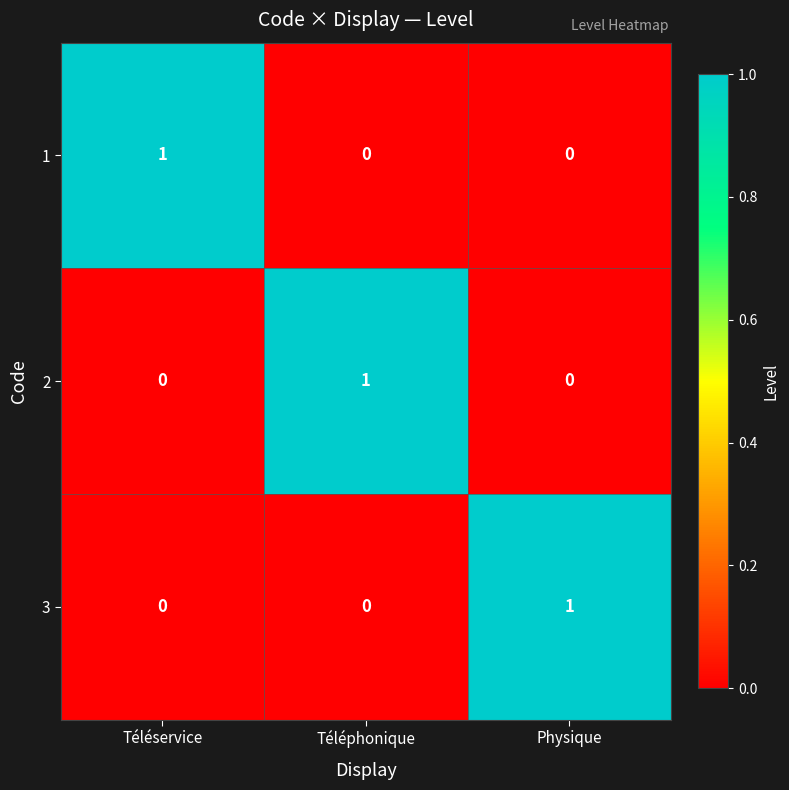

Reading left to right, what are all the values shown in this chart?

1: Téléservice=1	Téléphonique=0	Physique=0
2: Téléservice=0	Téléphonique=1	Physique=0
3: Téléservice=0	Téléphonique=0	Physique=1